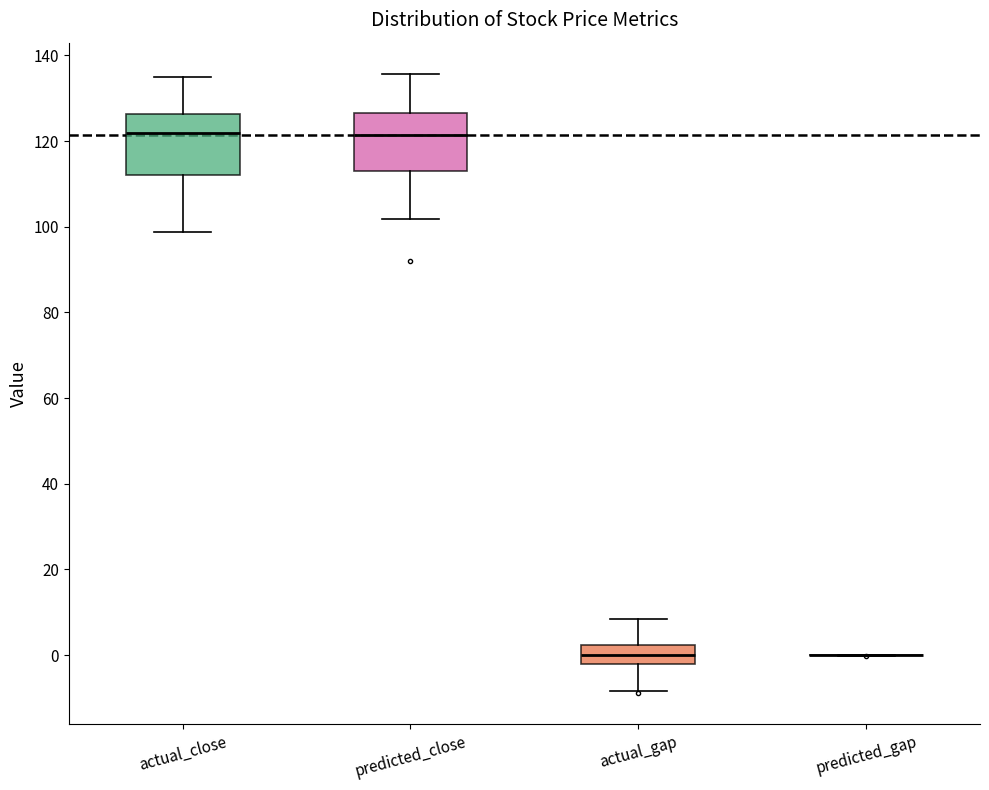

Reading left to right, read every box against the y-axis: the position of its median line, the range the box covers, and the ends of its whiskers. The values are not printed on the chart, so give them approximately, as read against the axis.

actual_close: median 122, box 112 to 126, whiskers 98 to 134
predicted_close: median 122, box 112 to 126, whiskers 102 to 136
actual_gap: median 0, box -2 to 2, whiskers -8 to 8
predicted_gap: box collapsed to a line at 0, whiskers 0 to 0